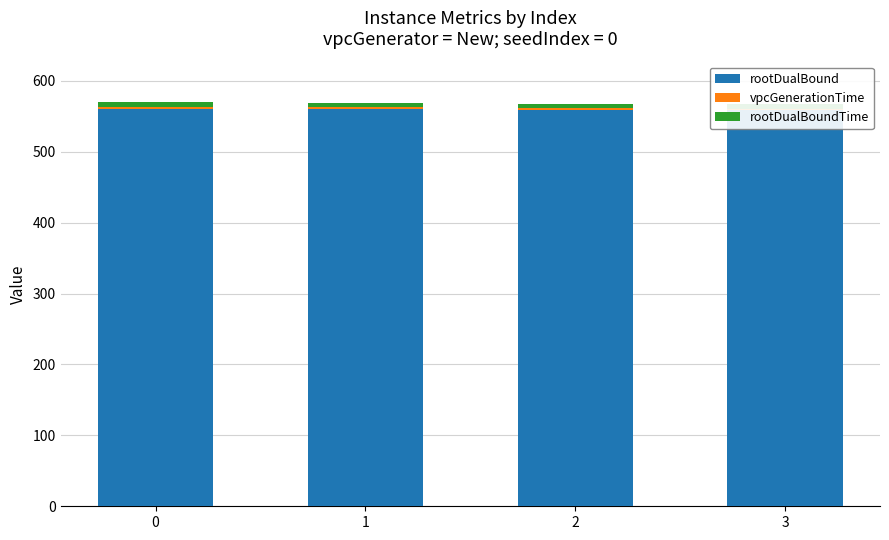

At how many categories does at least one series exceed 493?

4